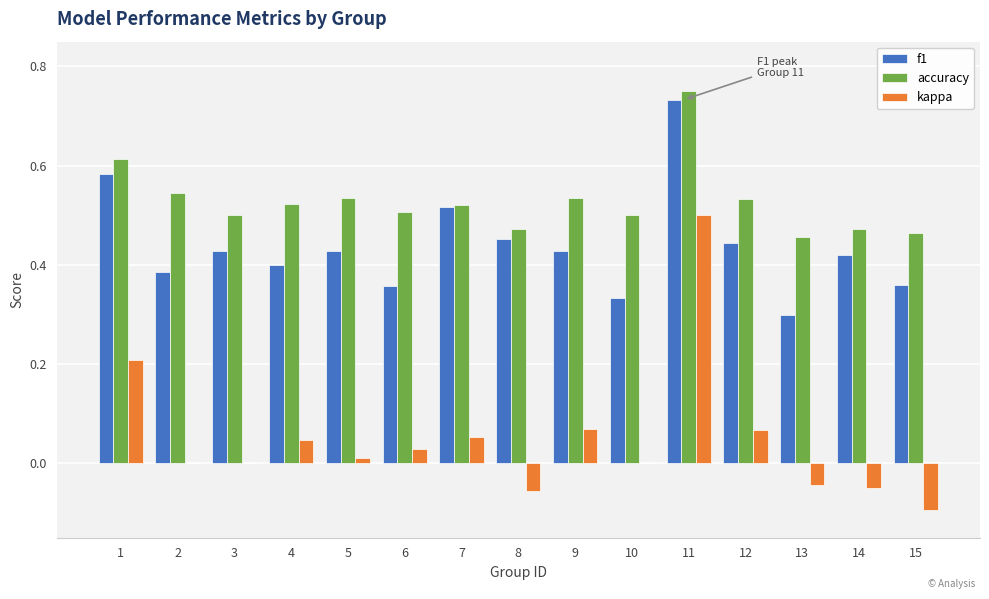

What is the total value across all series at 12?

1.0